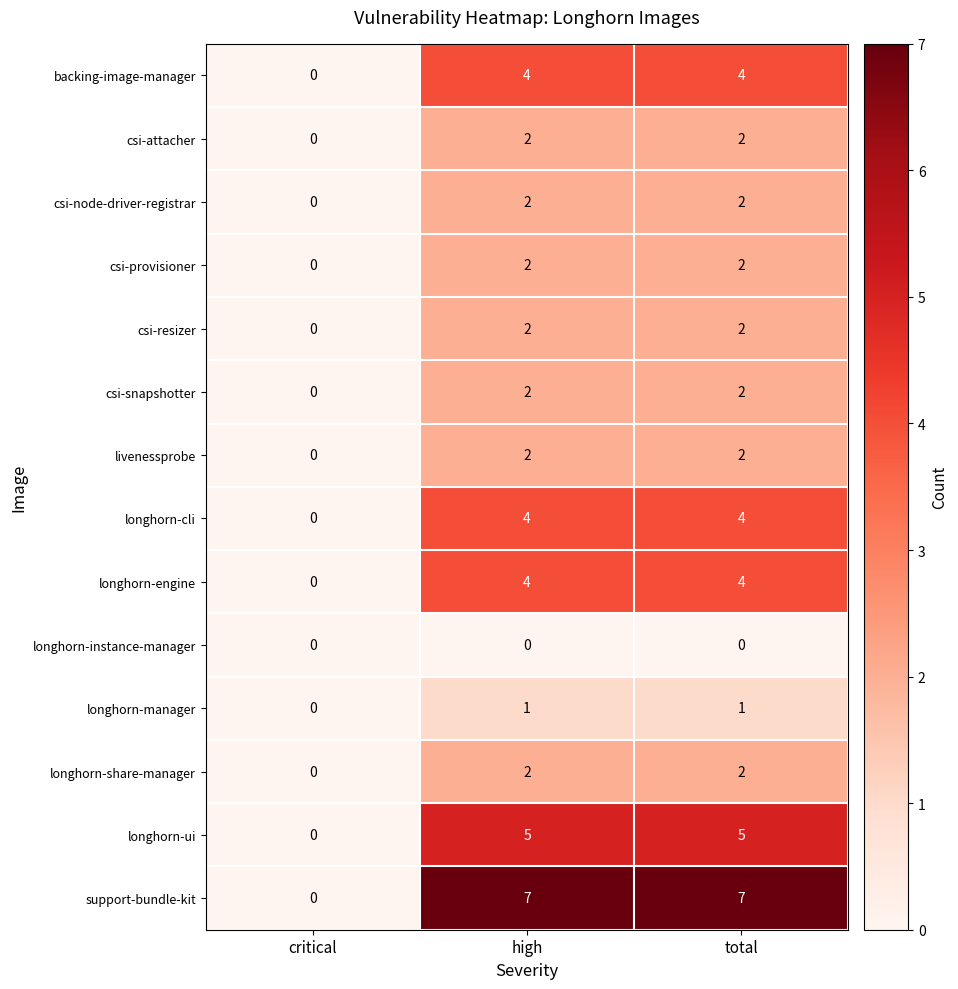

Count the longhorn-cli values in the range 0 to 4.

3